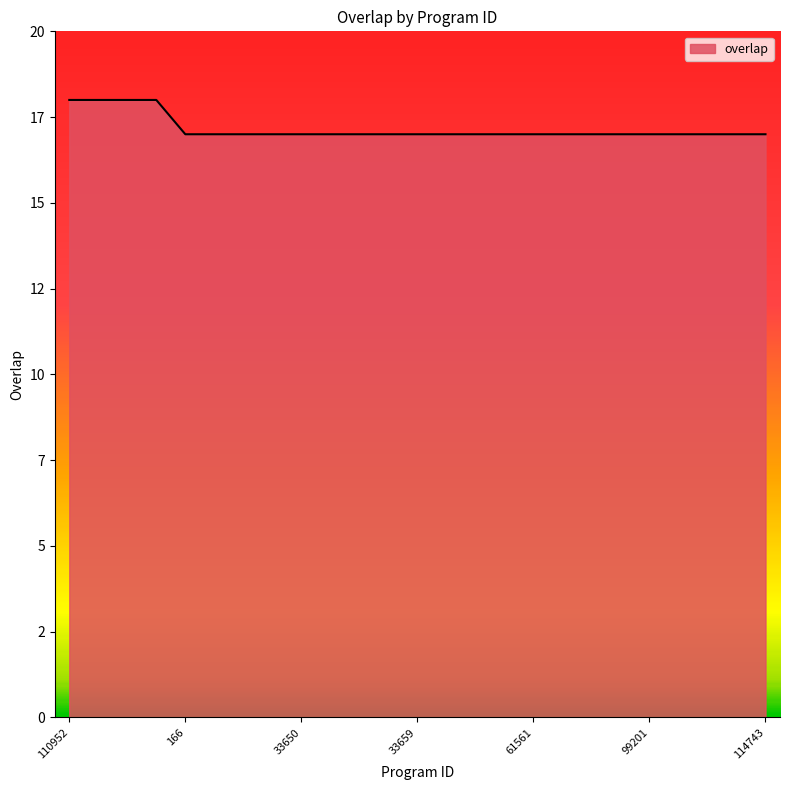

Reading left to right, extract all data points from this chart.

18	18	18	18	17	17	17	17	17	17	17	17	17	17	17	17	17	17	17	17	17	17	17	17	17